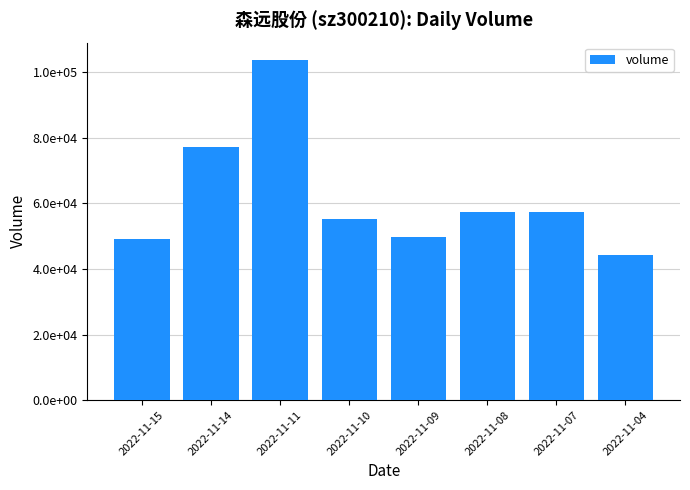

What is the difference between the maximum and minimum values?

59653